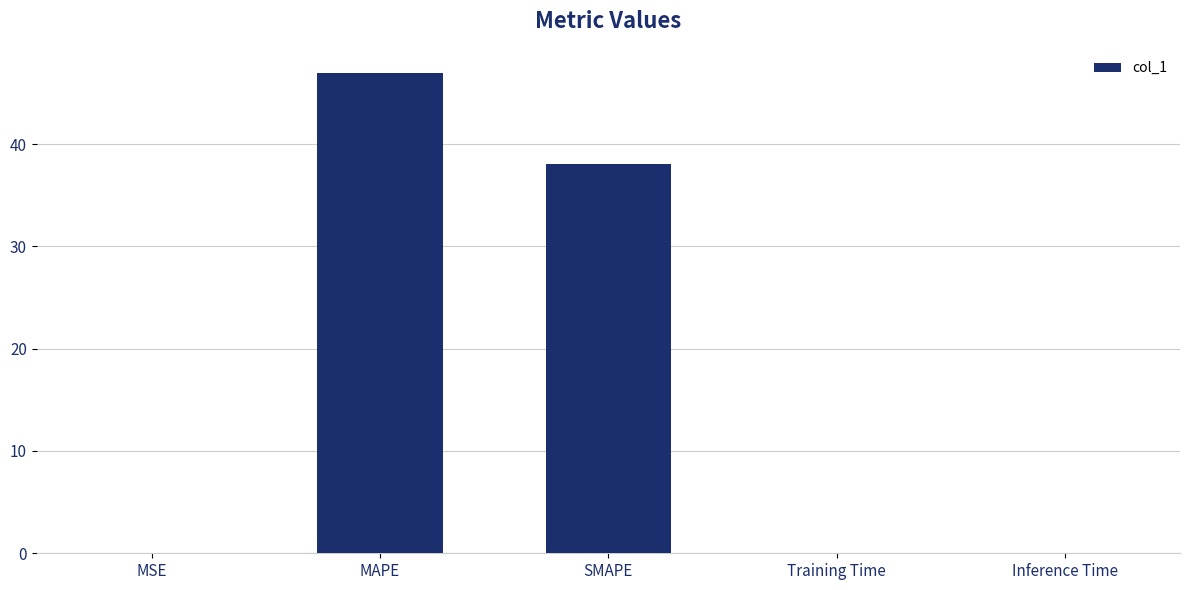

What is the sum of the values at SMAPE and MAPE?

85.0